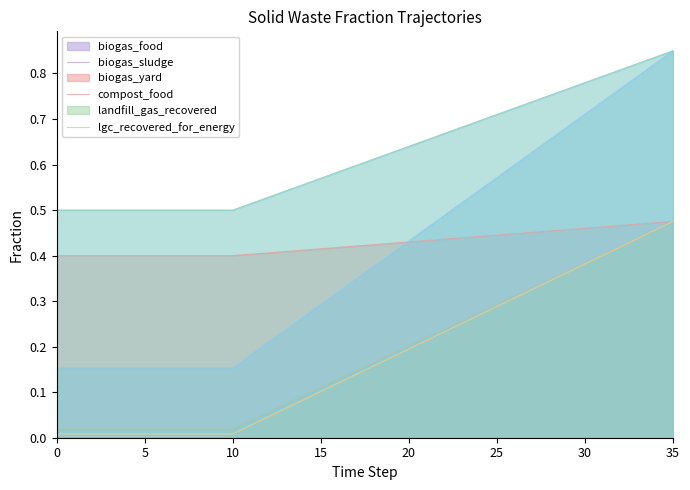

What is the average value of the frac_waso_biogas_yard series?

0.4